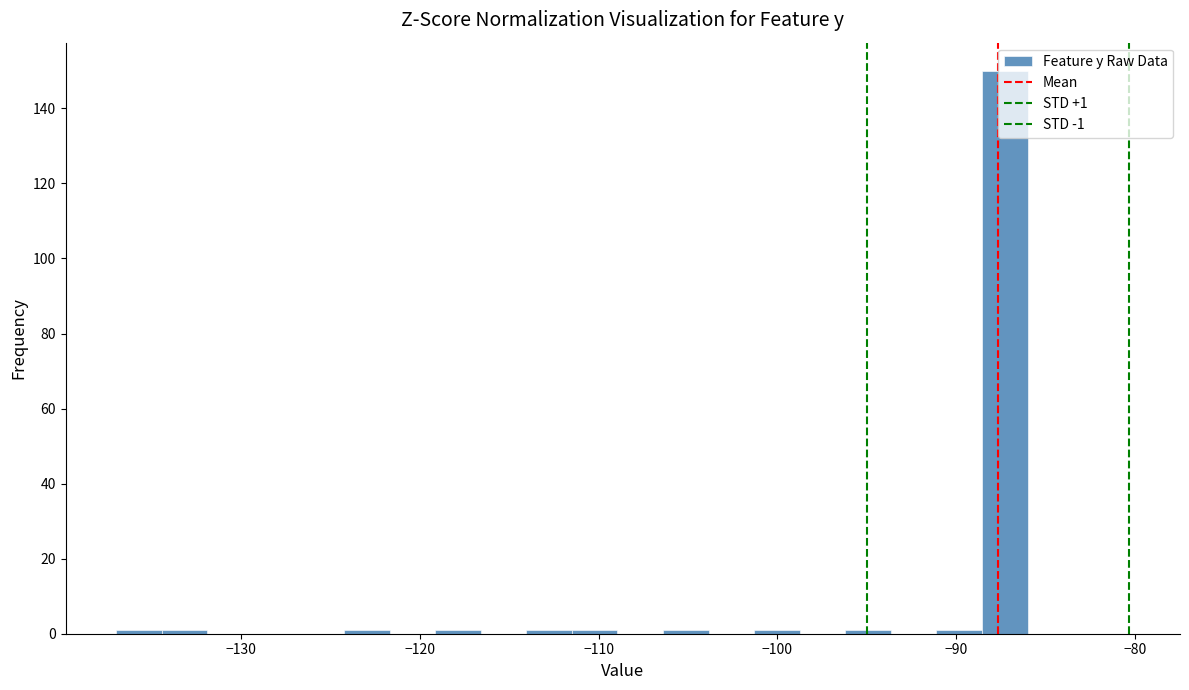

Read against the x-axis, roughly where is the centre of the tallest bar?

-87